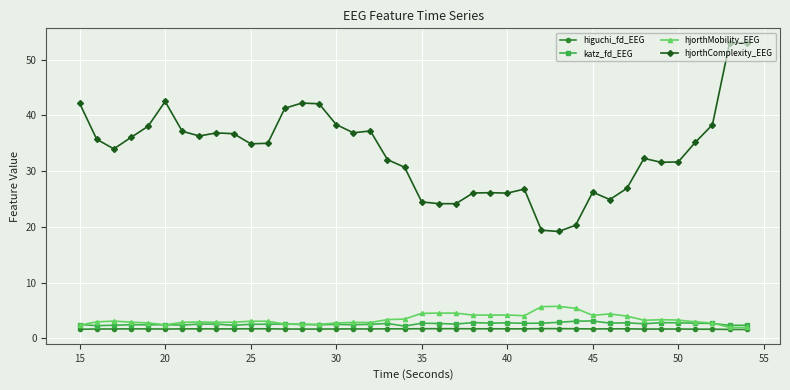

Which series has the widest spread of values?

hjorthComplexity_EEG